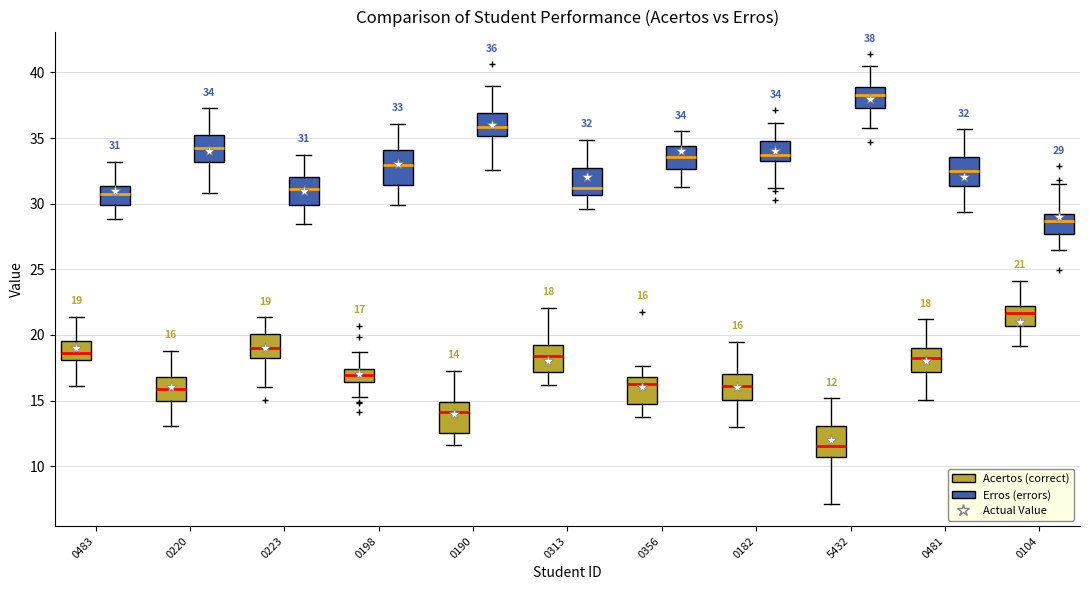

Which box's median line is the highest?

5432 (Erros (errors))